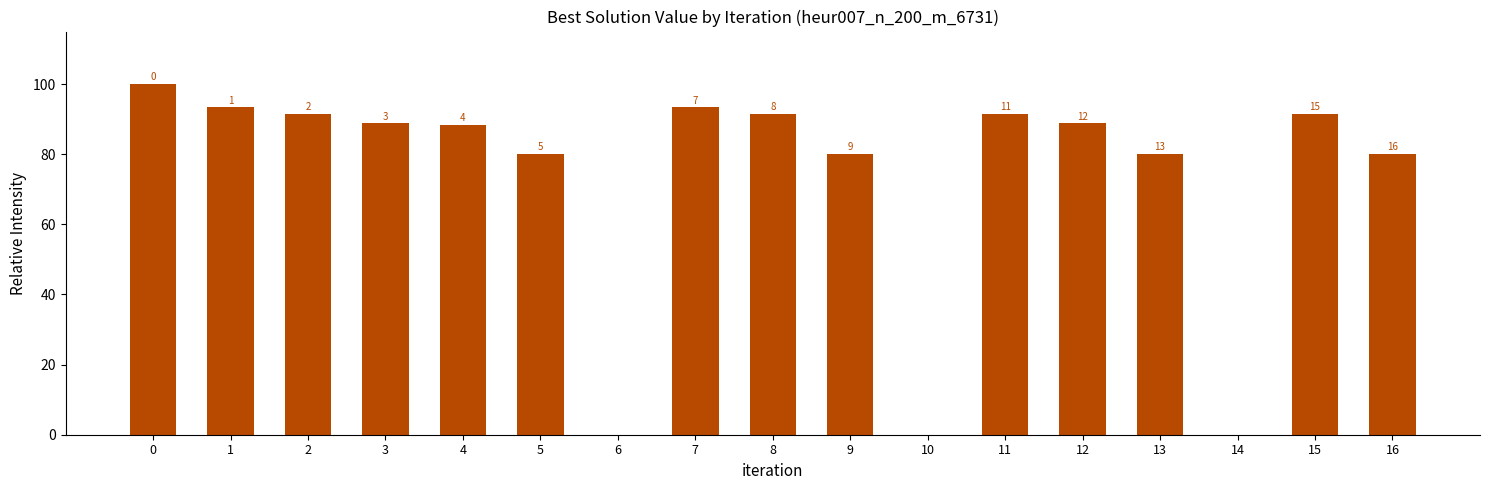

What is the value of the 9th bar from the left?

91.6